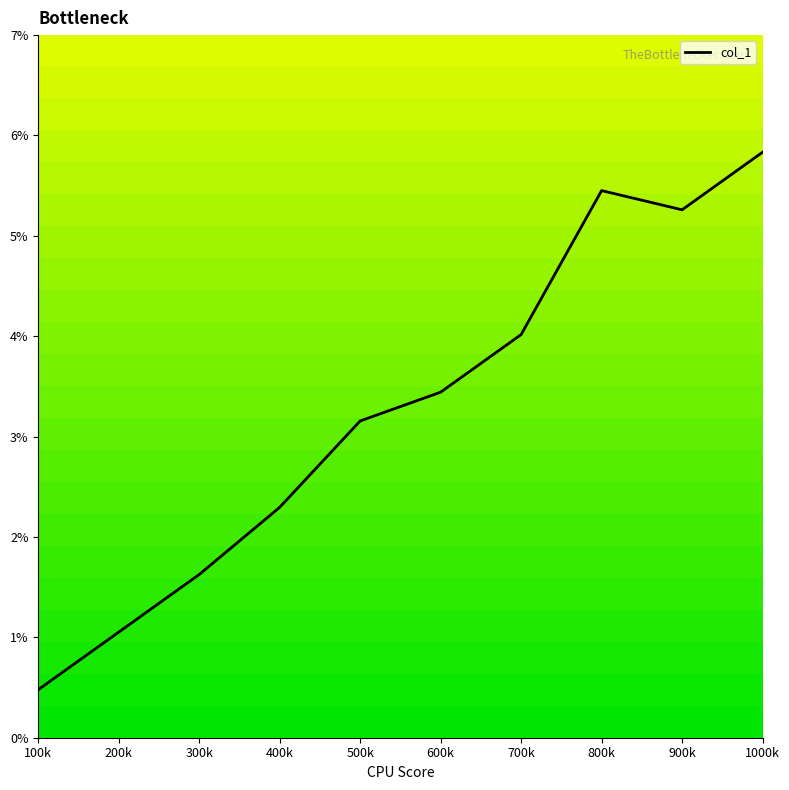

The chart shows a value of 0.0 at 100k. True or false?

False